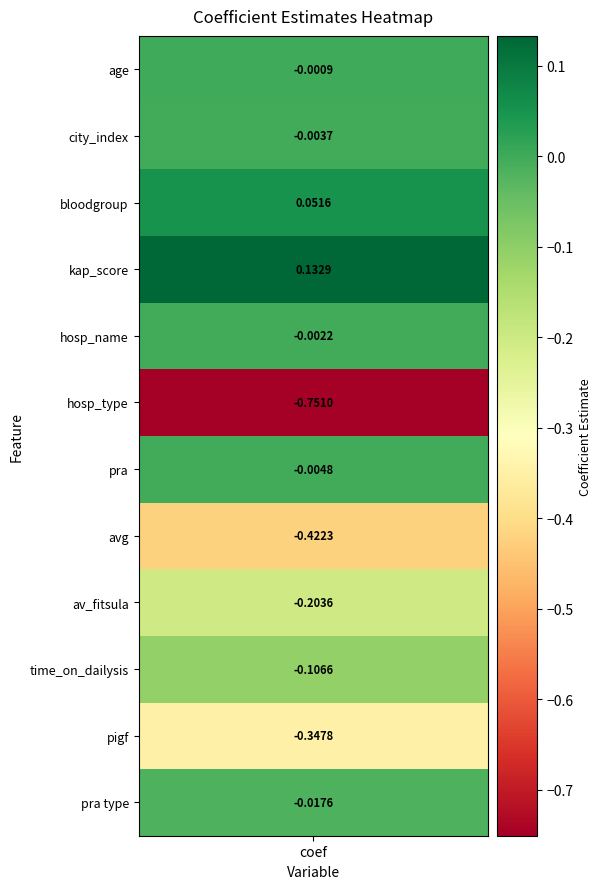

True or false: the data shows -0.0 at 4.

True